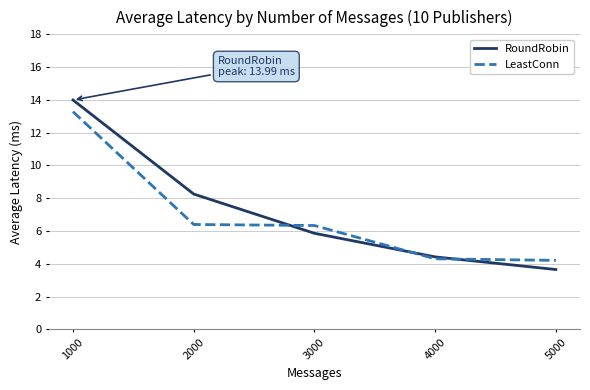

Which series changed the most between 1000 and 3000?

RoundRobin